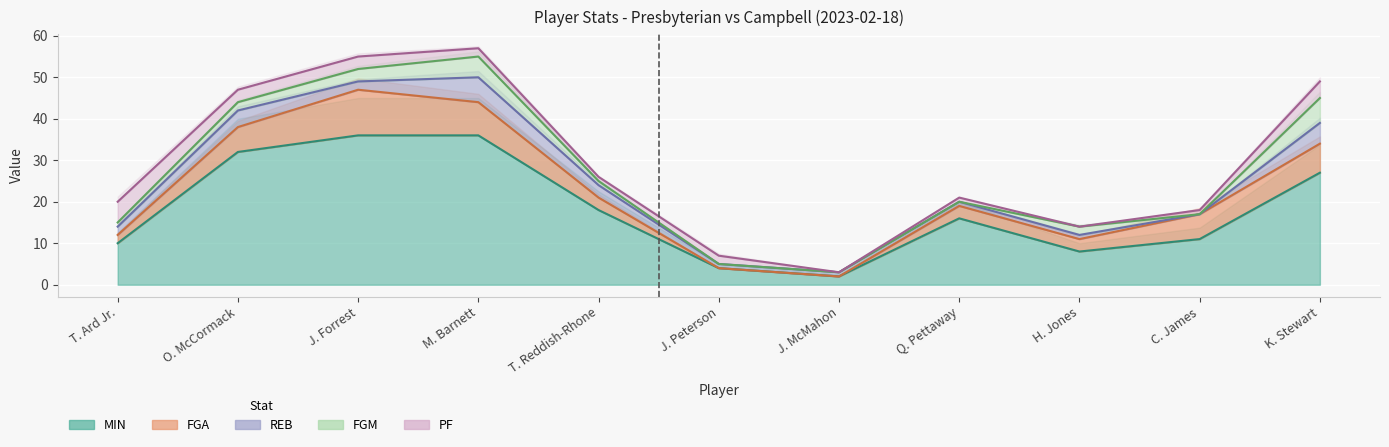

List the labels in order of FGA value, smallest first.

J. Peterson, J. McMahon, T. Ard Jr., T. Reddish-Rhone, Q. Pettaway, H. Jones, O. McCormack, C. James, K. Stewart, M. Barnett, J. Forrest